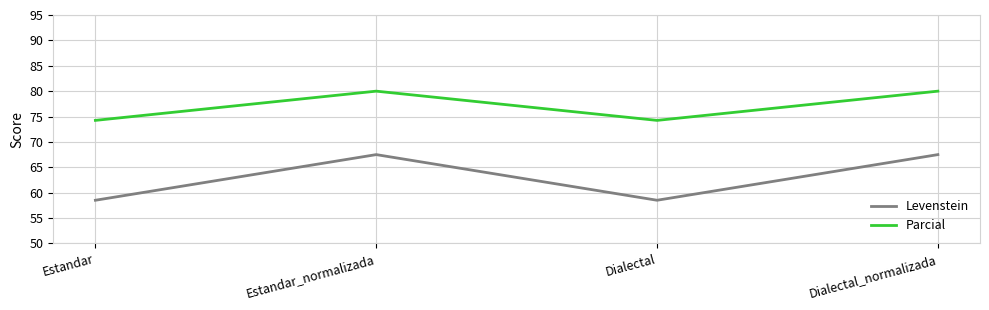

List the series in order of their overall mean, lowest first.

Levenstein, Parcial